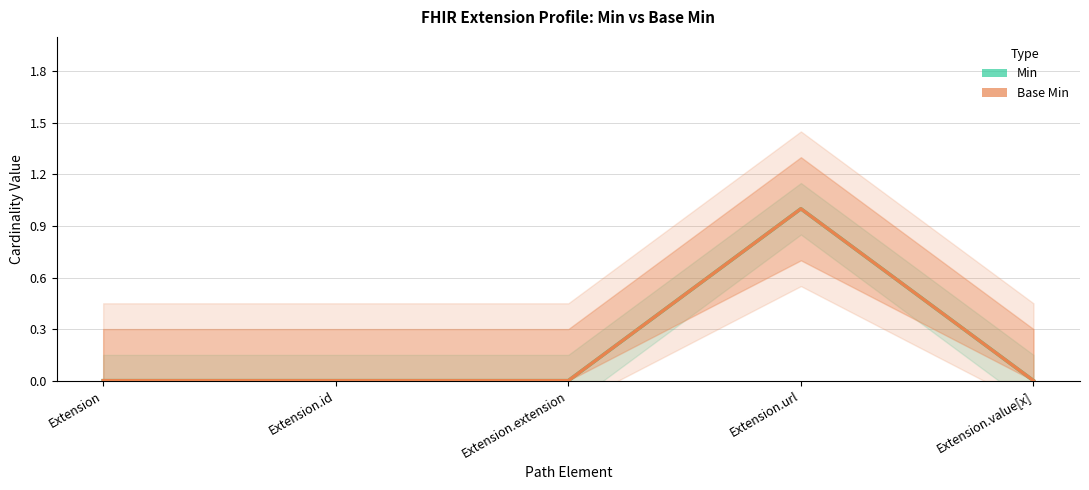

What is the difference between the Base Min values at Extension and Extension.url?

1